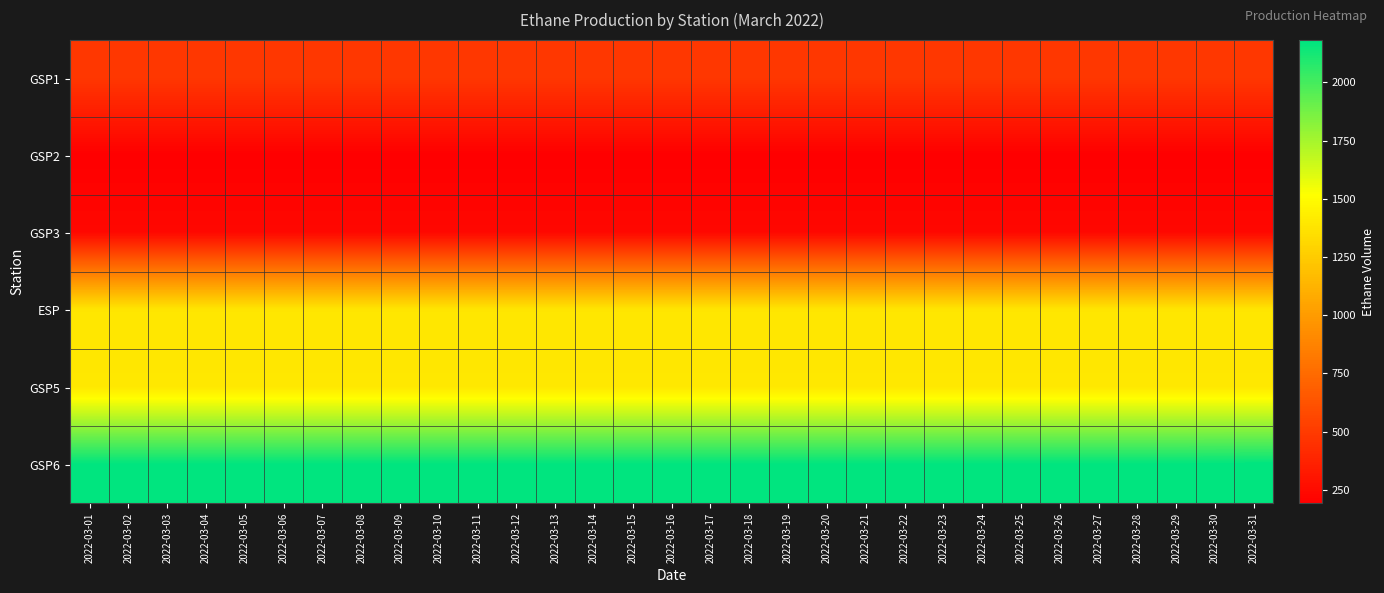

Reading left to right, transcribe all the data shown in this chart.

GSP1: 2022-03-01=480.0	2022-03-02=480.0	2022-03-03=480.0	2022-03-04=480.0	2022-03-05=480.0	2022-03-06=480.0	2022-03-07=480.0	2022-03-08=480.0	2022-03-09=480.0	2022-03-10=480.0	2022-03-11=480.0	2022-03-12=480.0	2022-03-13=480.0	2022-03-14=480.0	2022-03-15=480.0	2022-03-16=480.0	2022-03-17=480.0	2022-03-18=480.0	2022-03-19=480.0	2022-03-20=480.0	2022-03-21=480.0	2022-03-22=480.0	2022-03-23=480.0	2022-03-24=480.0	2022-03-25=480.0	2022-03-26=480.0	2022-03-27=480.0	2022-03-28=480.0	2022-03-29=480.0	2022-03-30=480.0	2022-03-31=480.0
GSP2: 2022-03-01=192.0	2022-03-02=192.0	2022-03-03=192.0	2022-03-04=192.0	2022-03-05=192.0	2022-03-06=192.0	2022-03-07=192.0	2022-03-08=192.0	2022-03-09=192.0	2022-03-10=192.0	2022-03-11=192.0	2022-03-12=192.0	2022-03-13=192.0	2022-03-14=192.0	2022-03-15=192.0	2022-03-16=192.0	2022-03-17=192.0	2022-03-18=192.0	2022-03-19=192.0	2022-03-20=192.0	2022-03-21=192.0	2022-03-22=192.0	2022-03-23=192.0	2022-03-24=192.0	2022-03-25=192.0	2022-03-26=192.0	2022-03-27=192.0	2022-03-28=192.0	2022-03-29=192.0	2022-03-30=192.0	2022-03-31=192.0
GSP3: 2022-03-01=235.0	2022-03-02=235.0	2022-03-03=235.0	2022-03-04=235.0	2022-03-05=235.0	2022-03-06=235.0	2022-03-07=235.0	2022-03-08=235.0	2022-03-09=235.0	2022-03-10=235.0	2022-03-11=235.0	2022-03-12=235.0	2022-03-13=235.0	2022-03-14=235.0	2022-03-15=235.0	2022-03-16=235.0	2022-03-17=235.0	2022-03-18=235.0	2022-03-19=235.0	2022-03-20=235.0	2022-03-21=235.0	2022-03-22=235.0	2022-03-23=235.0	2022-03-24=235.0	2022-03-25=235.0	2022-03-26=235.0	2022-03-27=235.0	2022-03-28=235.0	2022-03-29=235.0	2022-03-30=235.0	2022-03-31=235.0
ESP: 2022-03-01=1388.8	2022-03-02=1388.8	2022-03-03=1388.8	2022-03-04=1388.8	2022-03-05=1388.8	2022-03-06=1388.8	2022-03-07=1388.8	2022-03-08=1388.8	2022-03-09=1388.8	2022-03-10=1388.8	2022-03-11=1388.8	2022-03-12=1388.8	2022-03-13=1388.8	2022-03-14=1388.8	2022-03-15=1388.8	2022-03-16=1388.8	2022-03-17=1388.8	2022-03-18=1388.8	2022-03-19=1388.8	2022-03-20=1388.8	2022-03-21=1388.8	2022-03-22=1388.8	2022-03-23=1388.8	2022-03-24=1388.8	2022-03-25=1388.8	2022-03-26=1388.8	2022-03-27=1388.8	2022-03-28=1388.8	2022-03-29=1388.8	2022-03-30=1388.8	2022-03-31=1388.8
GSP5: 2022-03-01=1398.6	2022-03-02=1398.6	2022-03-03=1398.6	2022-03-04=1398.6	2022-03-05=1398.6	2022-03-06=1398.6	2022-03-07=1398.6	2022-03-08=1398.6	2022-03-09=1398.6	2022-03-10=1398.6	2022-03-11=1398.6	2022-03-12=1398.6	2022-03-13=1398.6	2022-03-14=1398.6	2022-03-15=1398.6	2022-03-16=1398.6	2022-03-17=1398.6	2022-03-18=1398.6	2022-03-19=1398.6	2022-03-20=1398.6	2022-03-21=1398.6	2022-03-22=1398.6	2022-03-23=1398.6	2022-03-24=1398.6	2022-03-25=1398.6	2022-03-26=1398.6	2022-03-27=1398.6	2022-03-28=1398.6	2022-03-29=1398.6	2022-03-30=1398.6	2022-03-31=1398.6
GSP6: 2022-03-01=2180.0	2022-03-02=2180.0	2022-03-03=2180.0	2022-03-04=2180.0	2022-03-05=2180.0	2022-03-06=2180.0	2022-03-07=2180.0	2022-03-08=2180.0	2022-03-09=2180.0	2022-03-10=2180.0	2022-03-11=2180.0	2022-03-12=2180.0	2022-03-13=2180.0	2022-03-14=2180.0	2022-03-15=2180.0	2022-03-16=2180.0	2022-03-17=2180.0	2022-03-18=2180.0	2022-03-19=2180.0	2022-03-20=2180.0	2022-03-21=2180.0	2022-03-22=2180.0	2022-03-23=2180.0	2022-03-24=2180.0	2022-03-25=2180.0	2022-03-26=2180.0	2022-03-27=2180.0	2022-03-28=2180.0	2022-03-29=2180.0	2022-03-30=2181.0	2022-03-31=2182.0